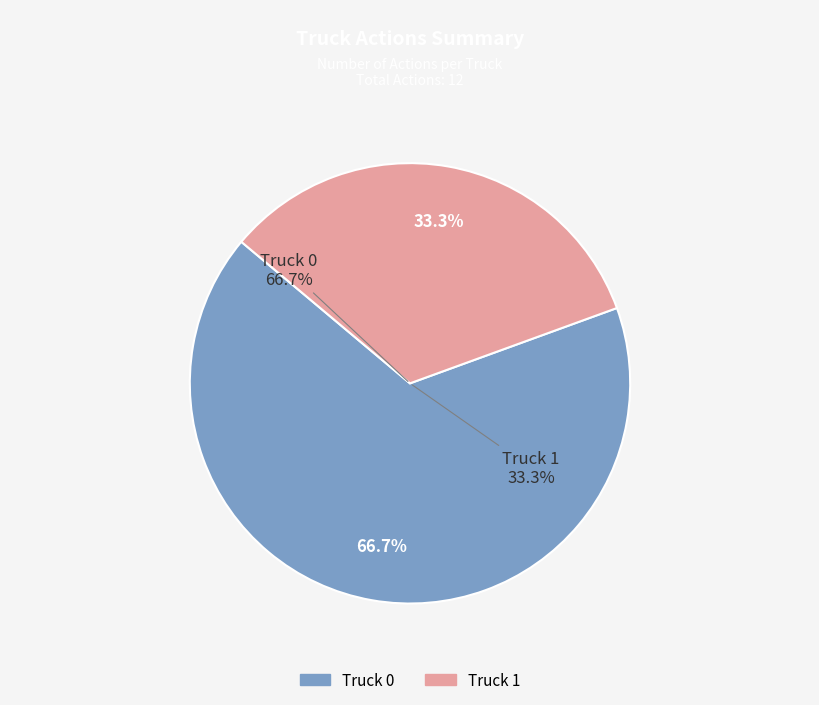

What is the smallest slice in the pie chart?

Truck 1